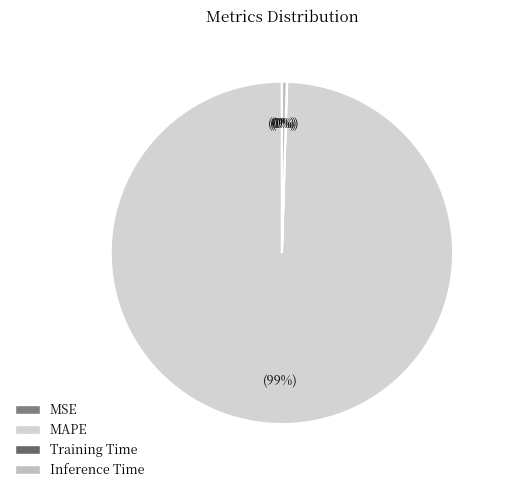

Does any single category account for the majority?

Yes